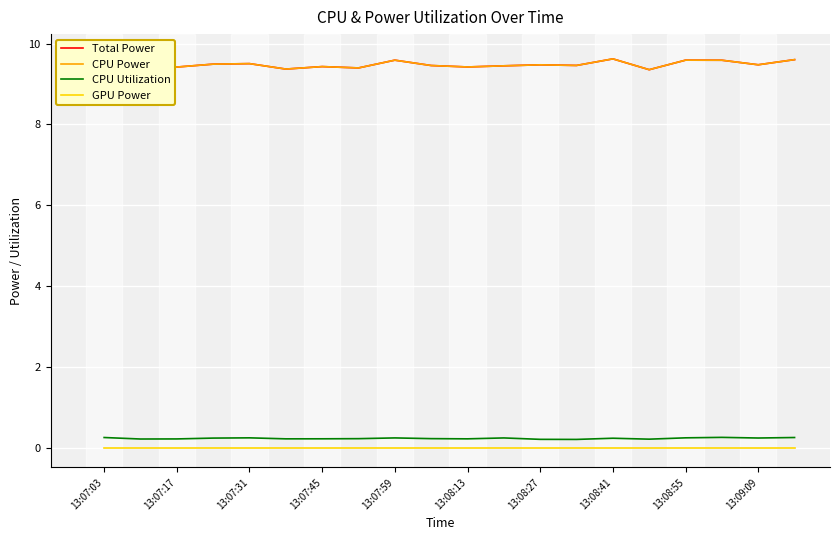

True or false: GPU Power has more than 2 points higher than both neighbors.

False